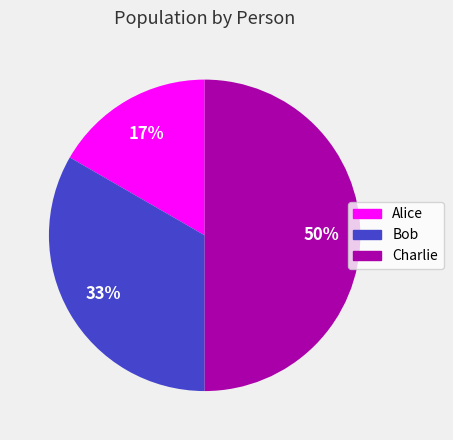

What is the smallest slice in the pie chart?

Alice